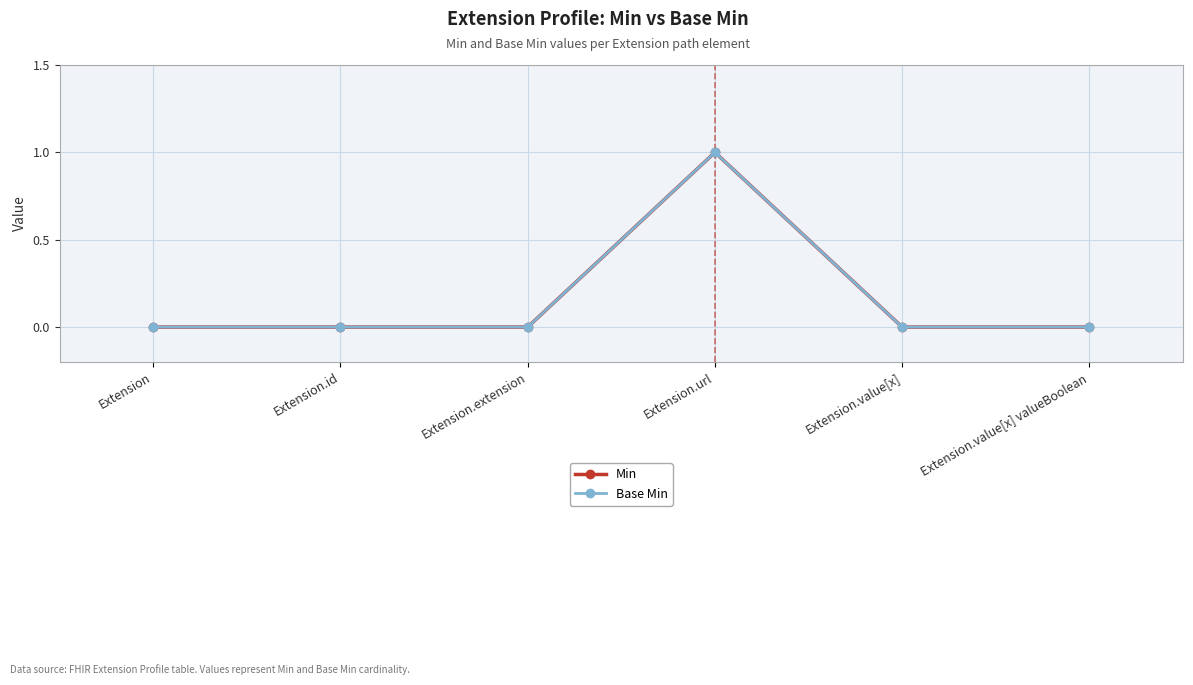

What is the label of the 2nd point from the right?

Extension.value[x]